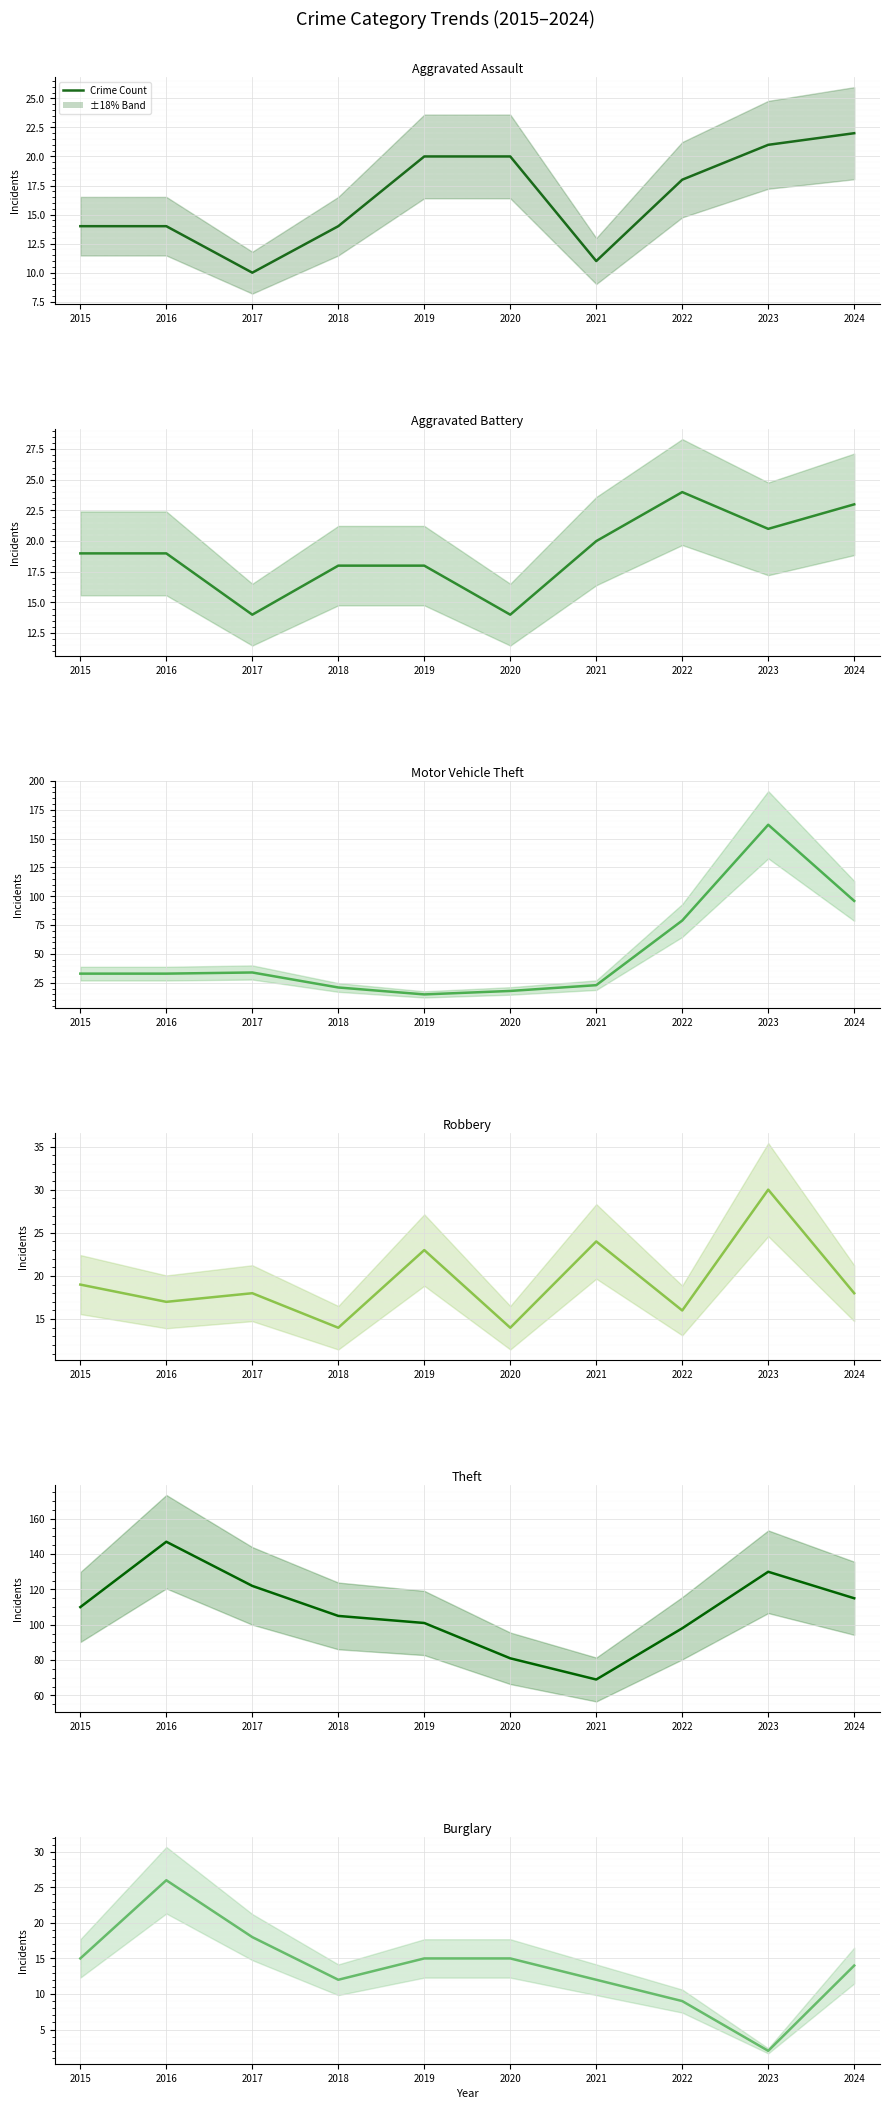

Is it true that Burglary equals 9 at 2015?

False